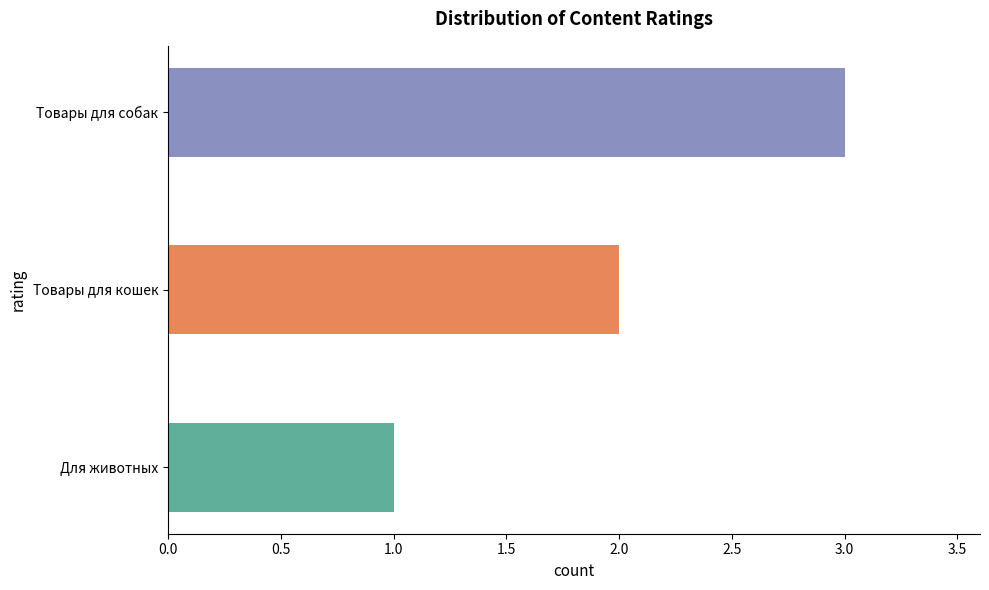

List the labels in order of value, smallest first.

Для животных, Товары для кошек, Товары для собак